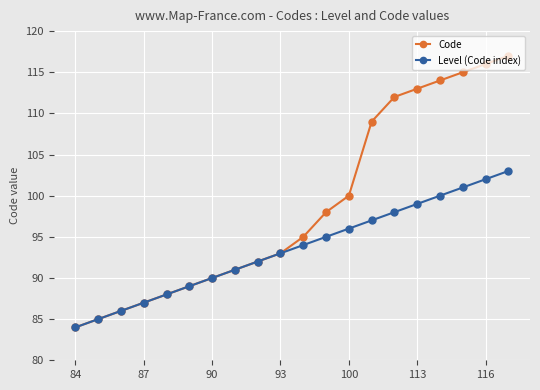

What are all the series names shown in the legend?

Code, Level (Code index)